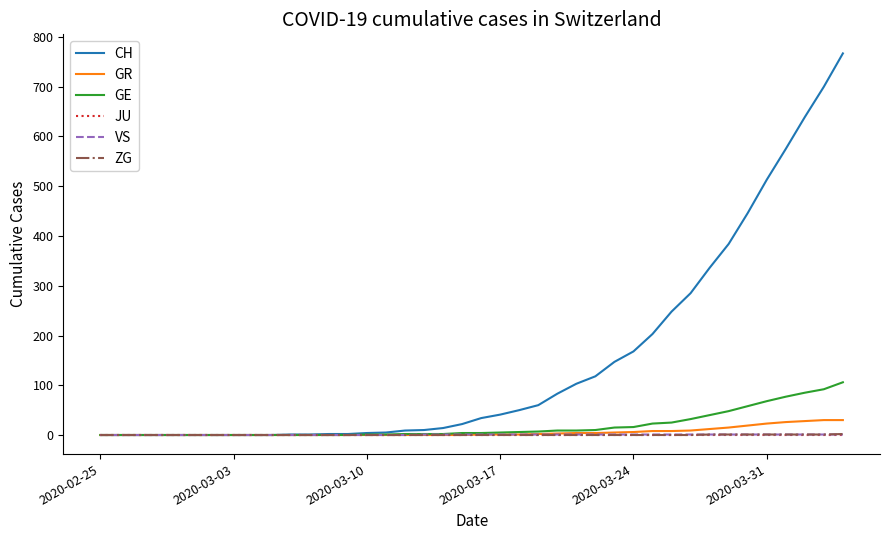

What are all the series names shown in the legend?

CH, GR, GE, JU, VS, ZG